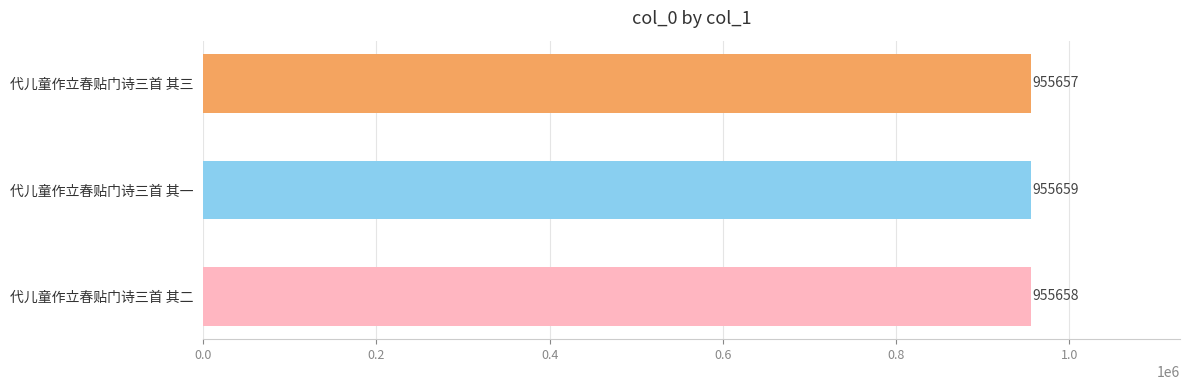

Which has a higher value, 代儿童作立春贴门诗三首 其三 or 代儿童作立春贴门诗三首 其一?

代儿童作立春贴门诗三首 其一